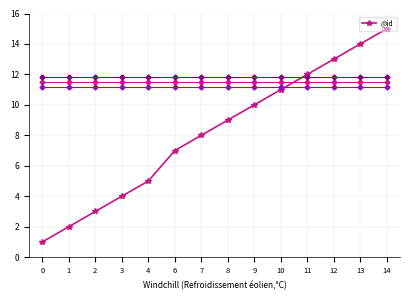

Read the value at 7.

8